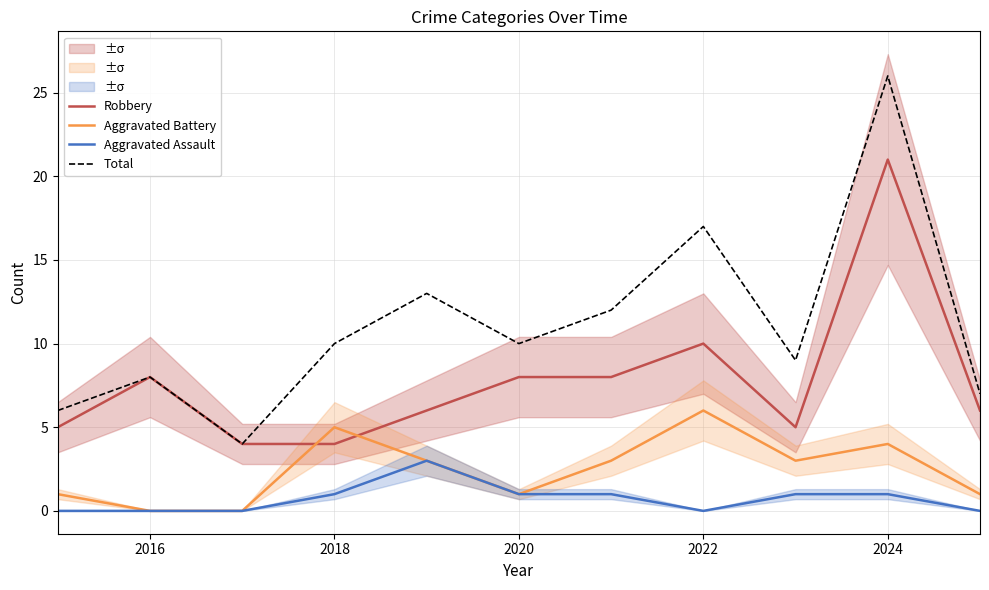

Where does the Aggravated Battery series first go above 3?

2018